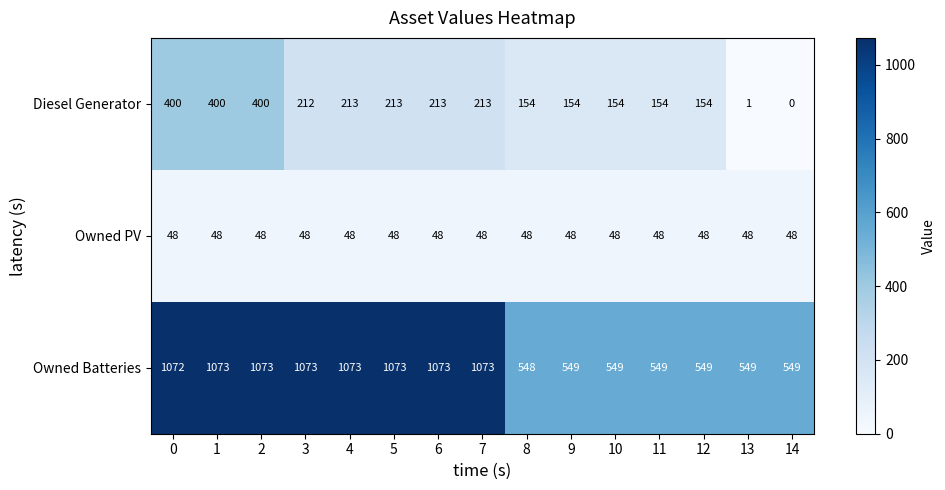

Rank the series at 11 from highest to lowest value.

Owned Batteries, Diesel Generator, Owned PV